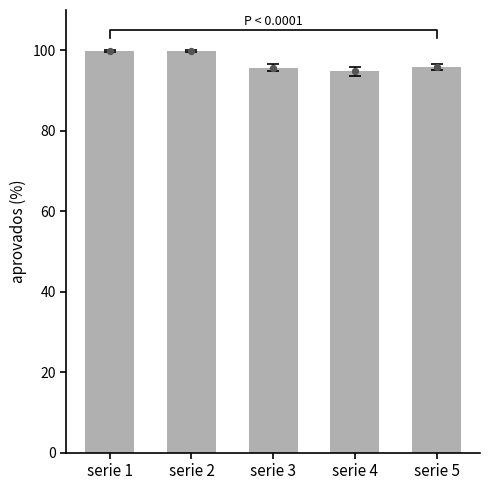

What is the ratio of the value at serie 2 to the value at serie 1?

1.0